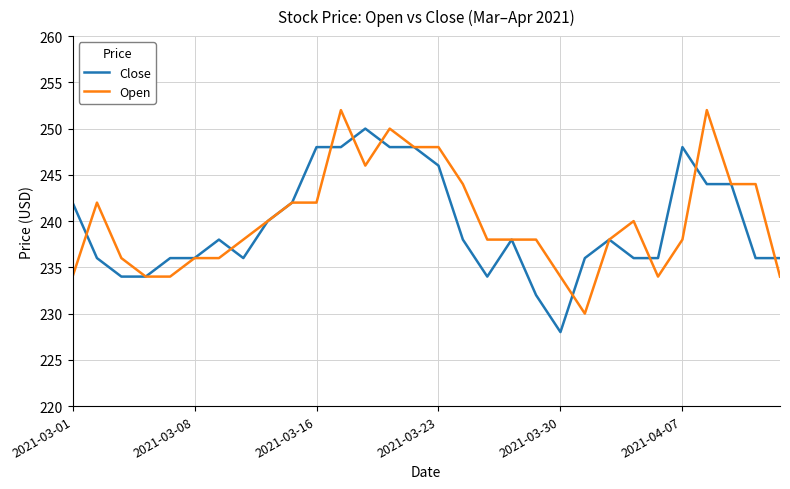

What is the average value of the Close series?

240